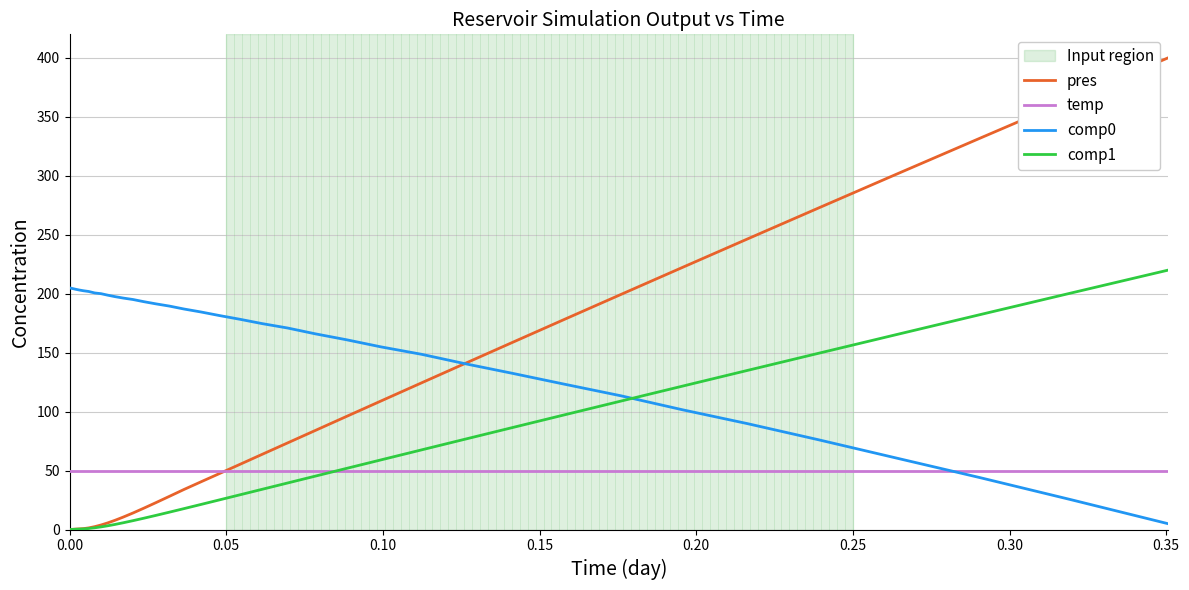

Which series has the largest total across all categories?

comp0